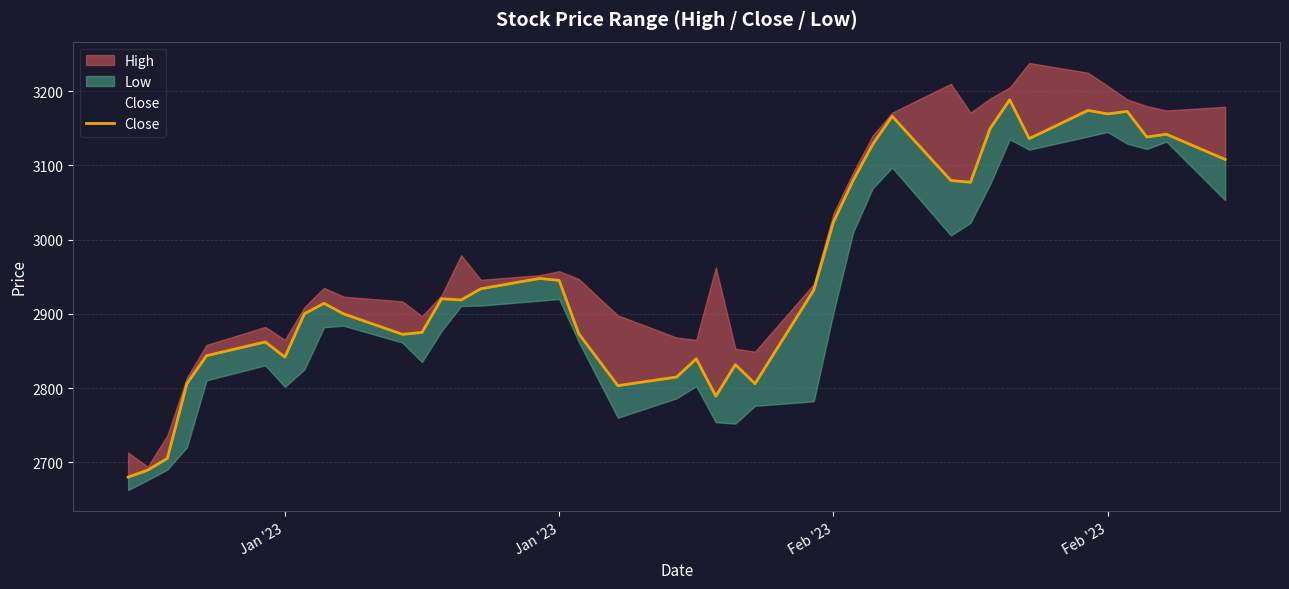

What is the value of the 38th point from the left?

3138.4